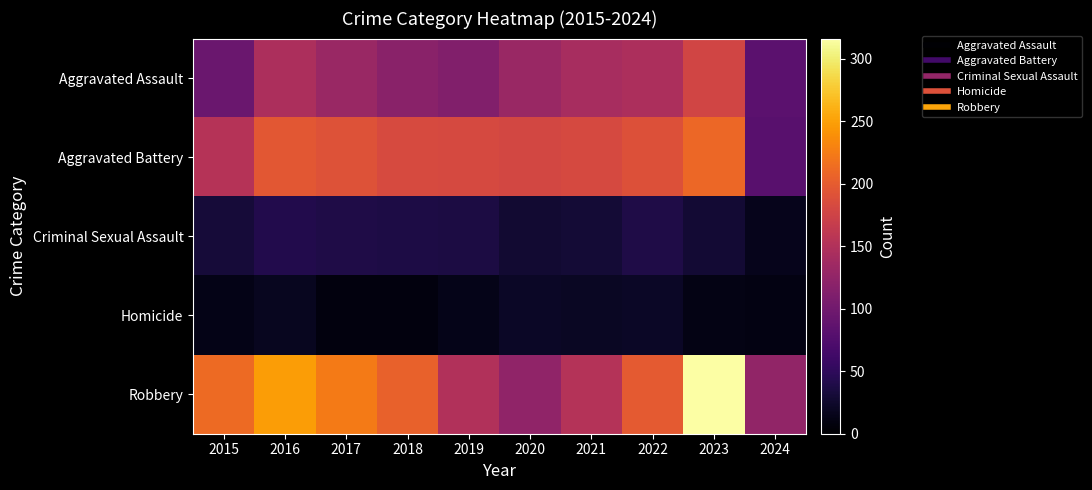

At 2021, list the series in order from largest to smallest.

Aggravated Battery, Robbery, Aggravated Assault, Criminal Sexual Assault, Homicide